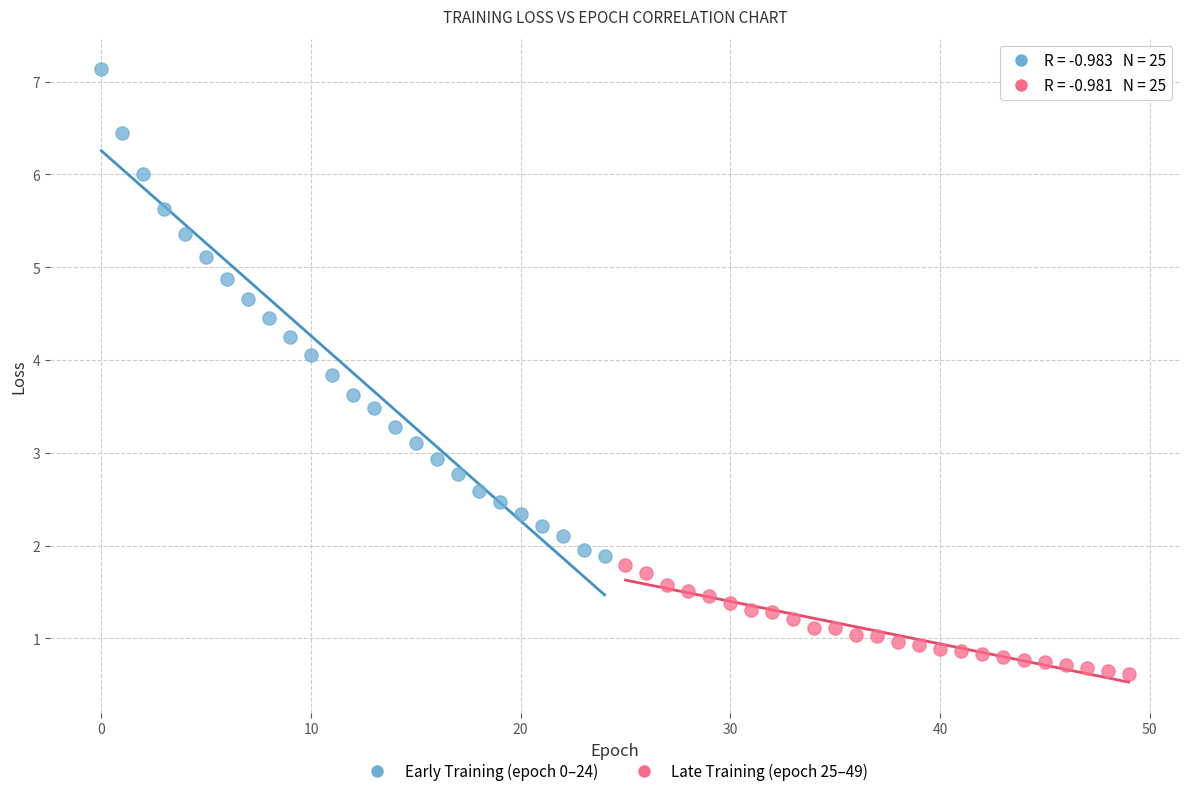

Which series has the widest spread of Y values?

Early Training (epoch 0–24)